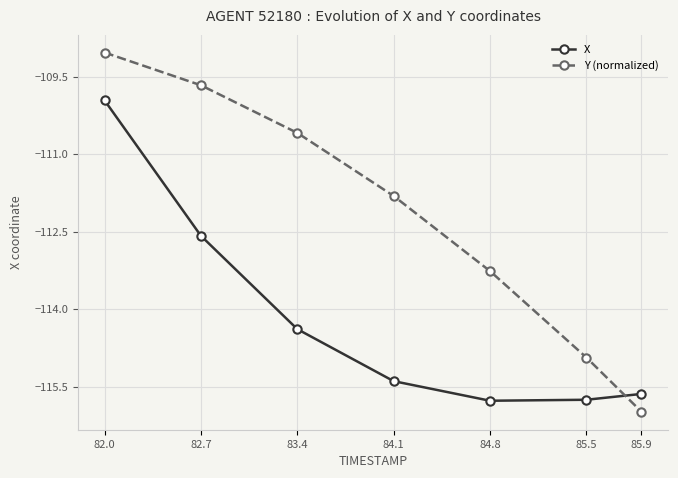

What is the difference between the Y (normalized) values at 84.8 and 84.1?

1.5